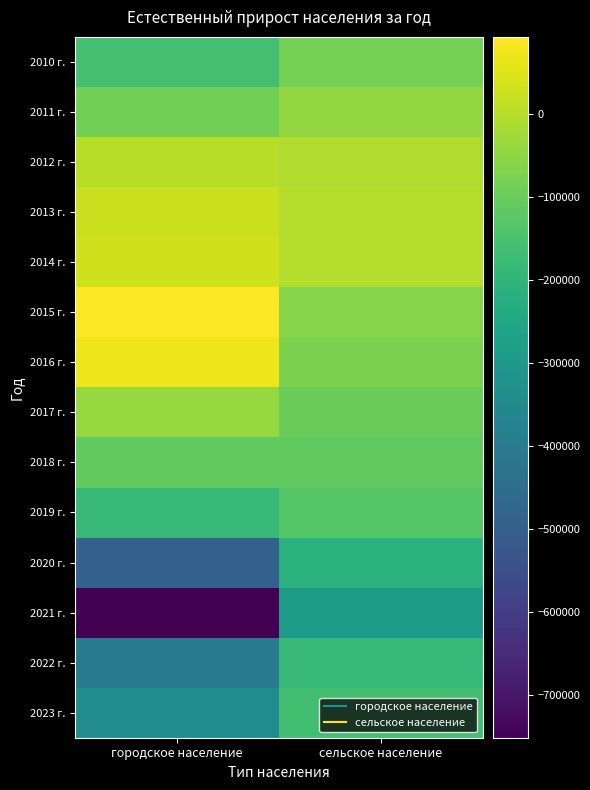

What is the minimum value shown in the chart?

-751646.0